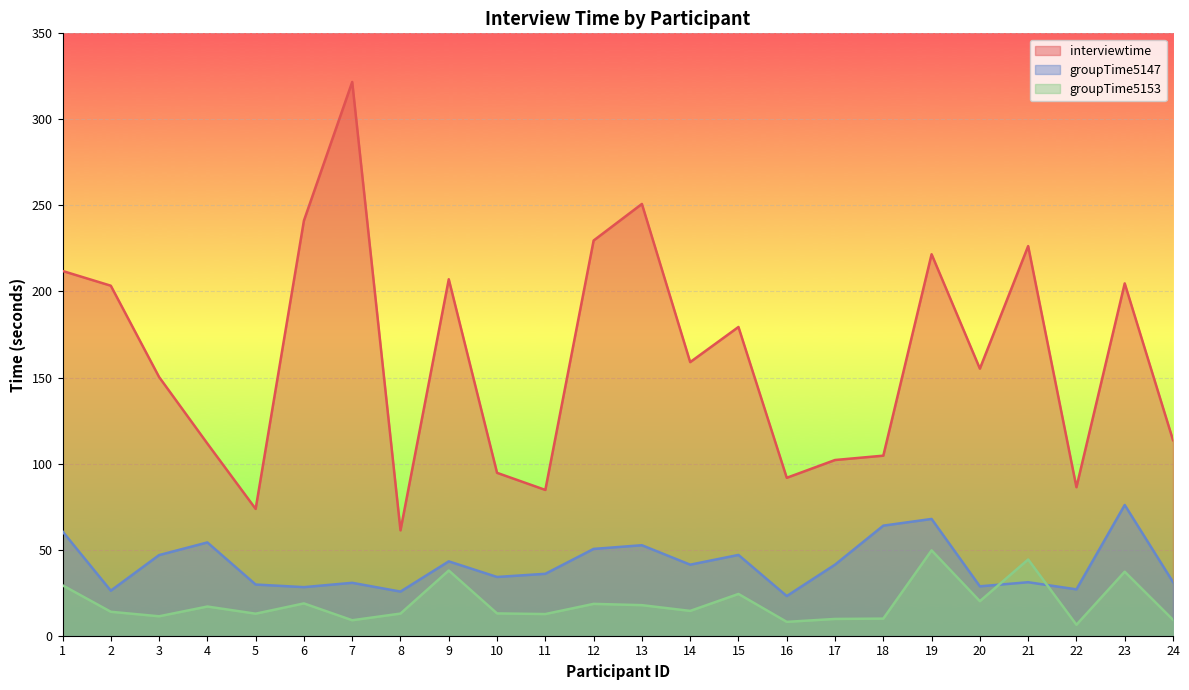

What is the sum of the interviewtime values at 14 and 21?

385.4